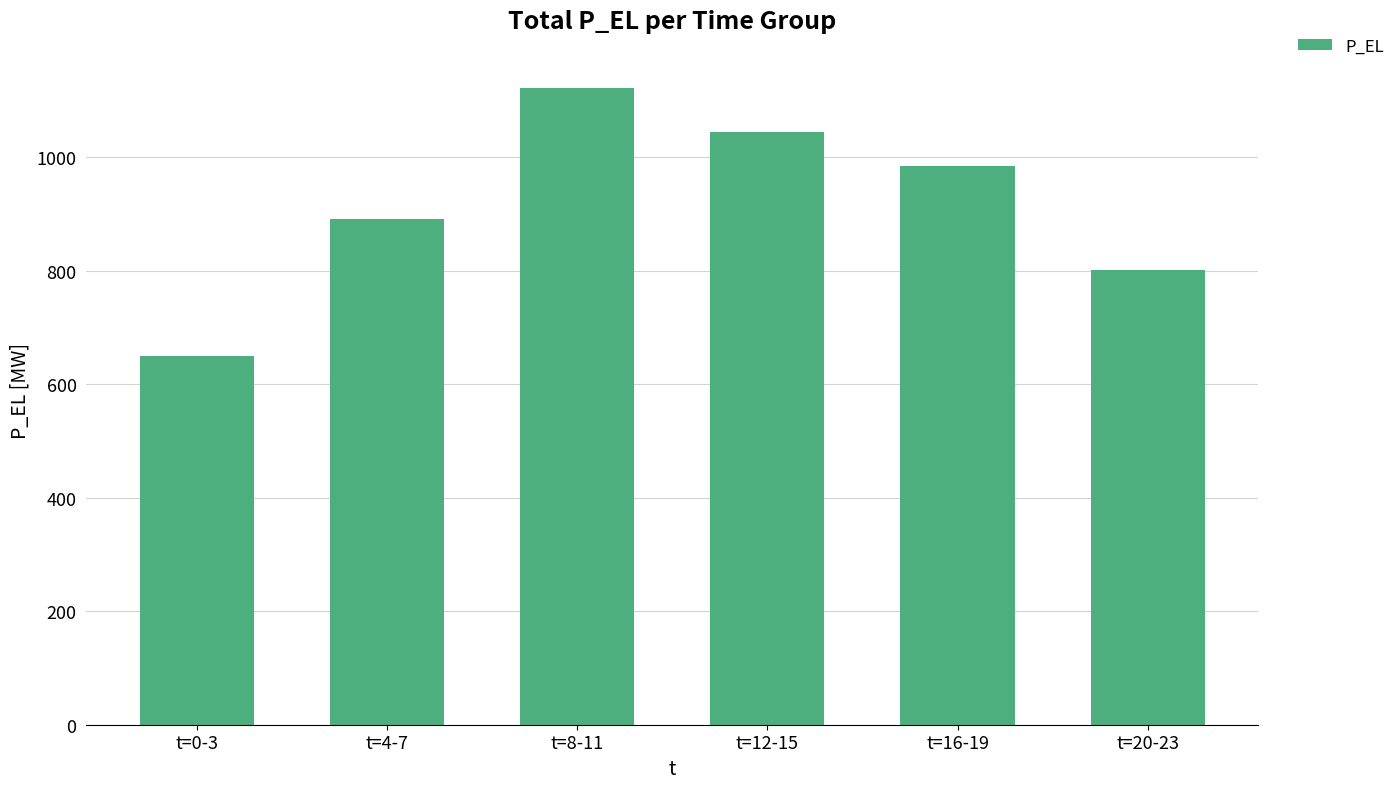

How many values are below 983?

3